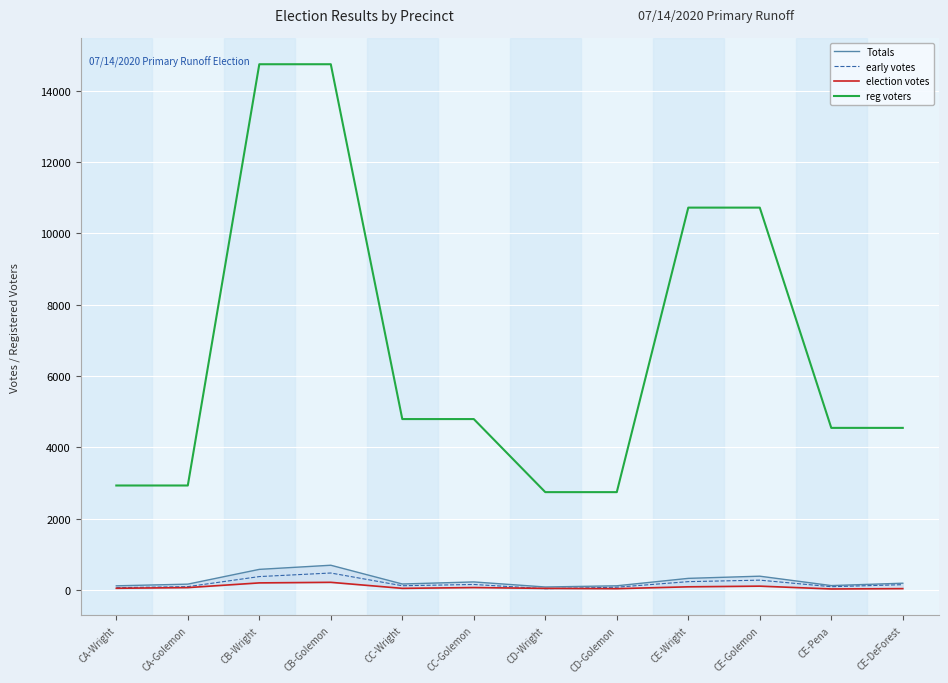

Read the election votes value at CD-Golemon.

40